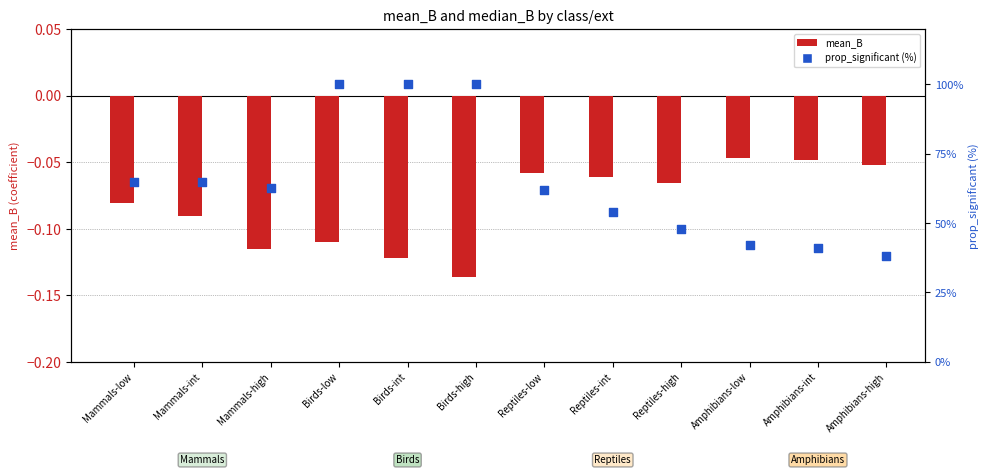

At which category is the sum across all series the highest?

Birds-low